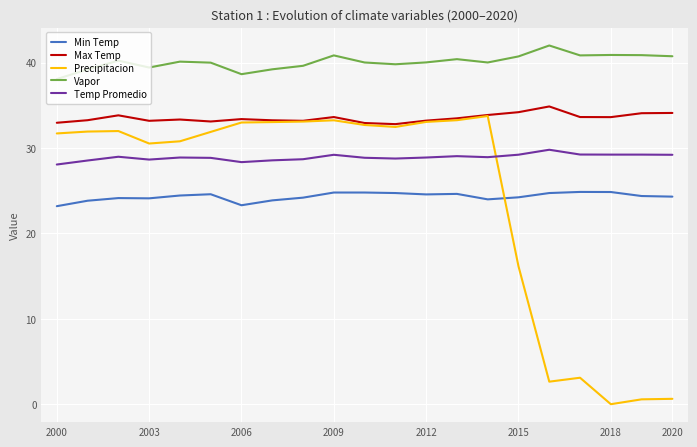

What is the highest value of the Vapor series?

42.0